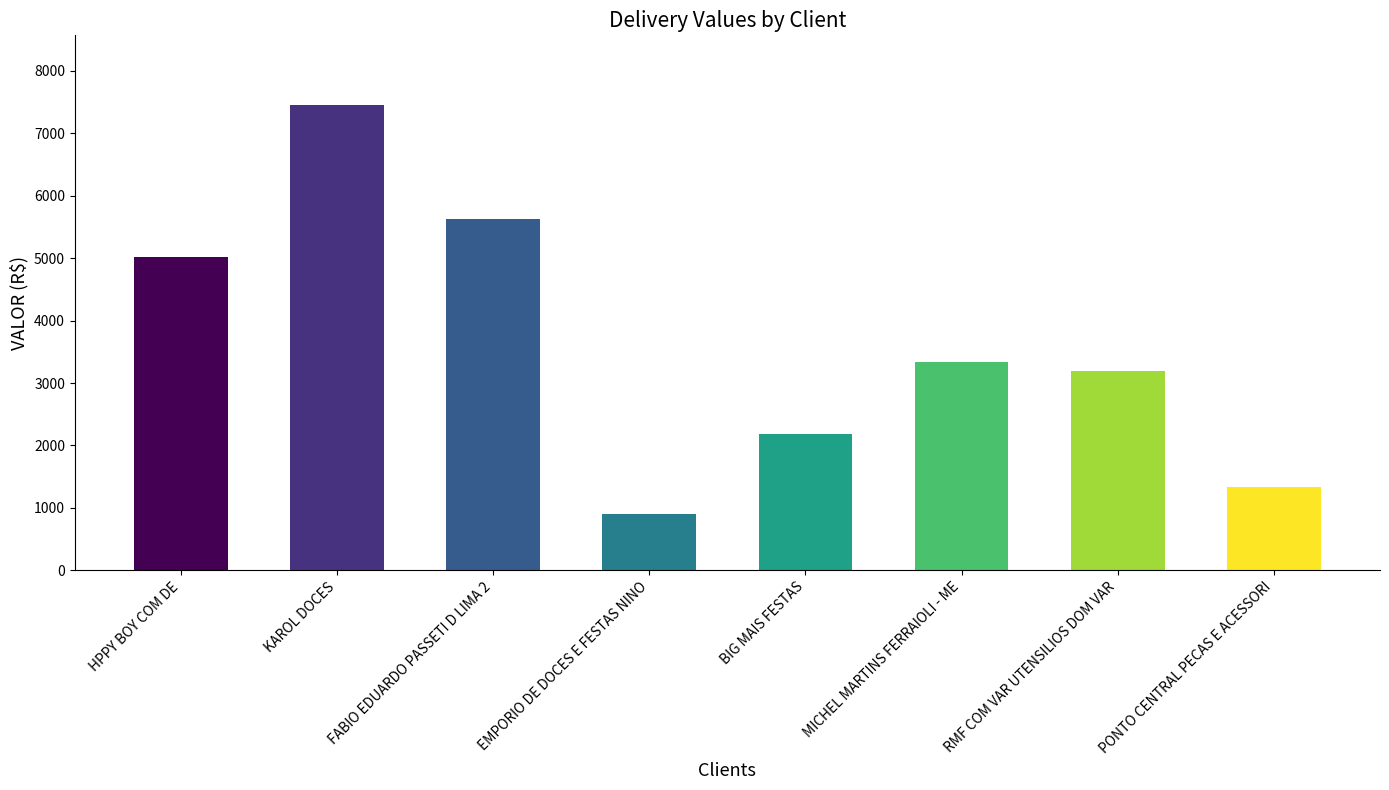

Approximately how many times larger is the value at FABIO EDUARDO PASSETI D LIMA 2 compared to KAROL DOCES?

0.8